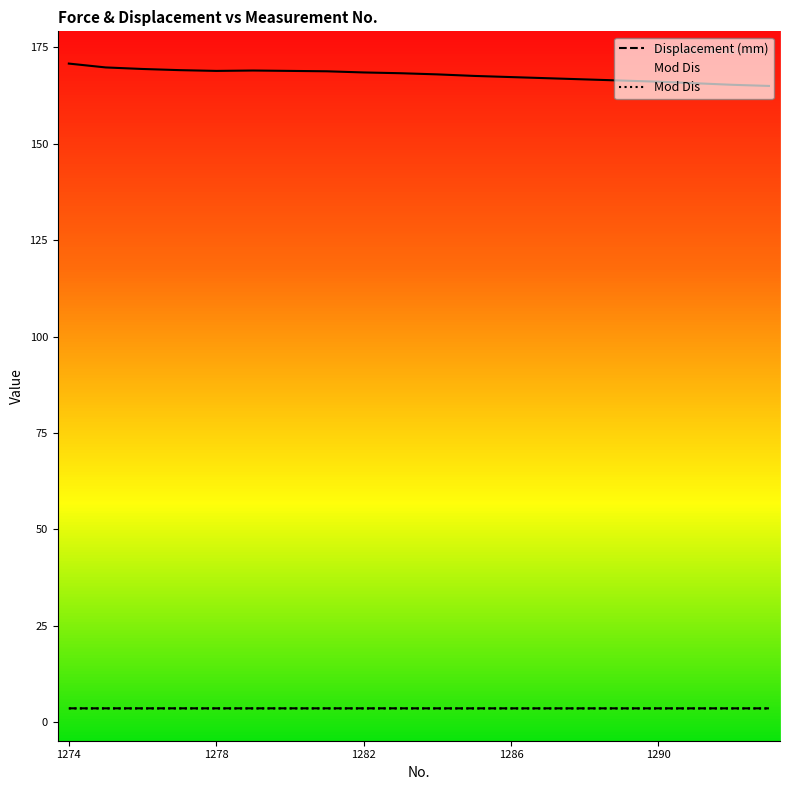

Count the Mod Dis values in the range 3 to 4.

20